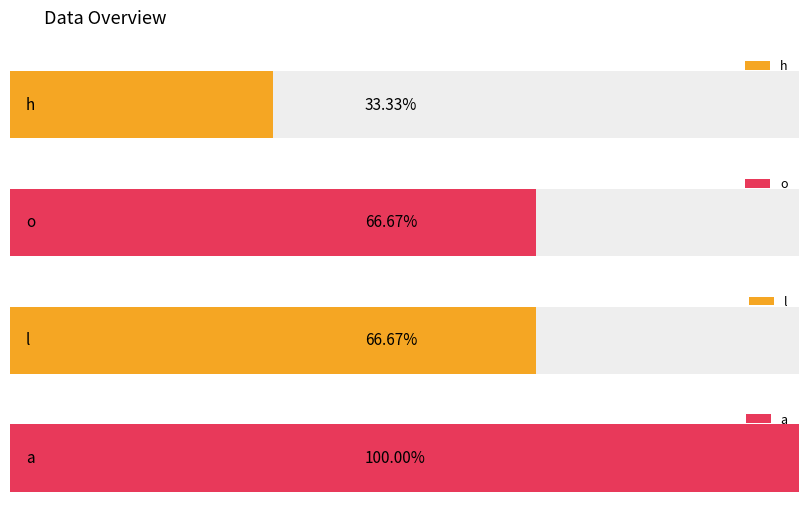

What is the value of the h bar at the 4th from the left?

1